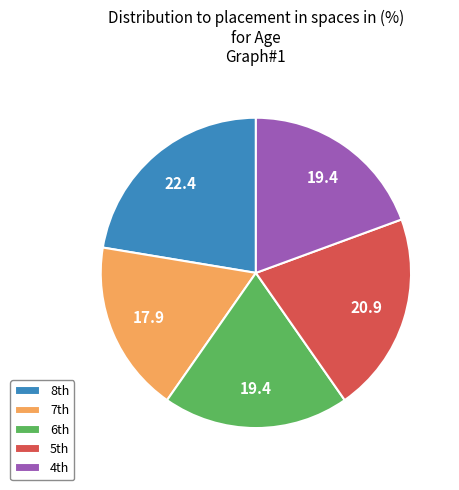

Does any single category account for the majority?

No